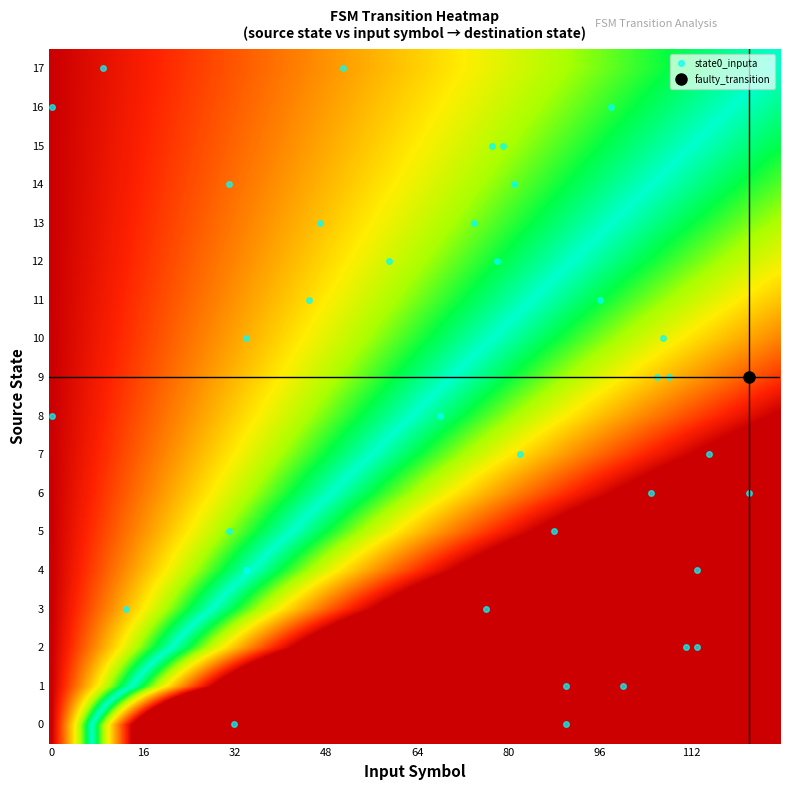

What is the maximum value shown in the chart?

122